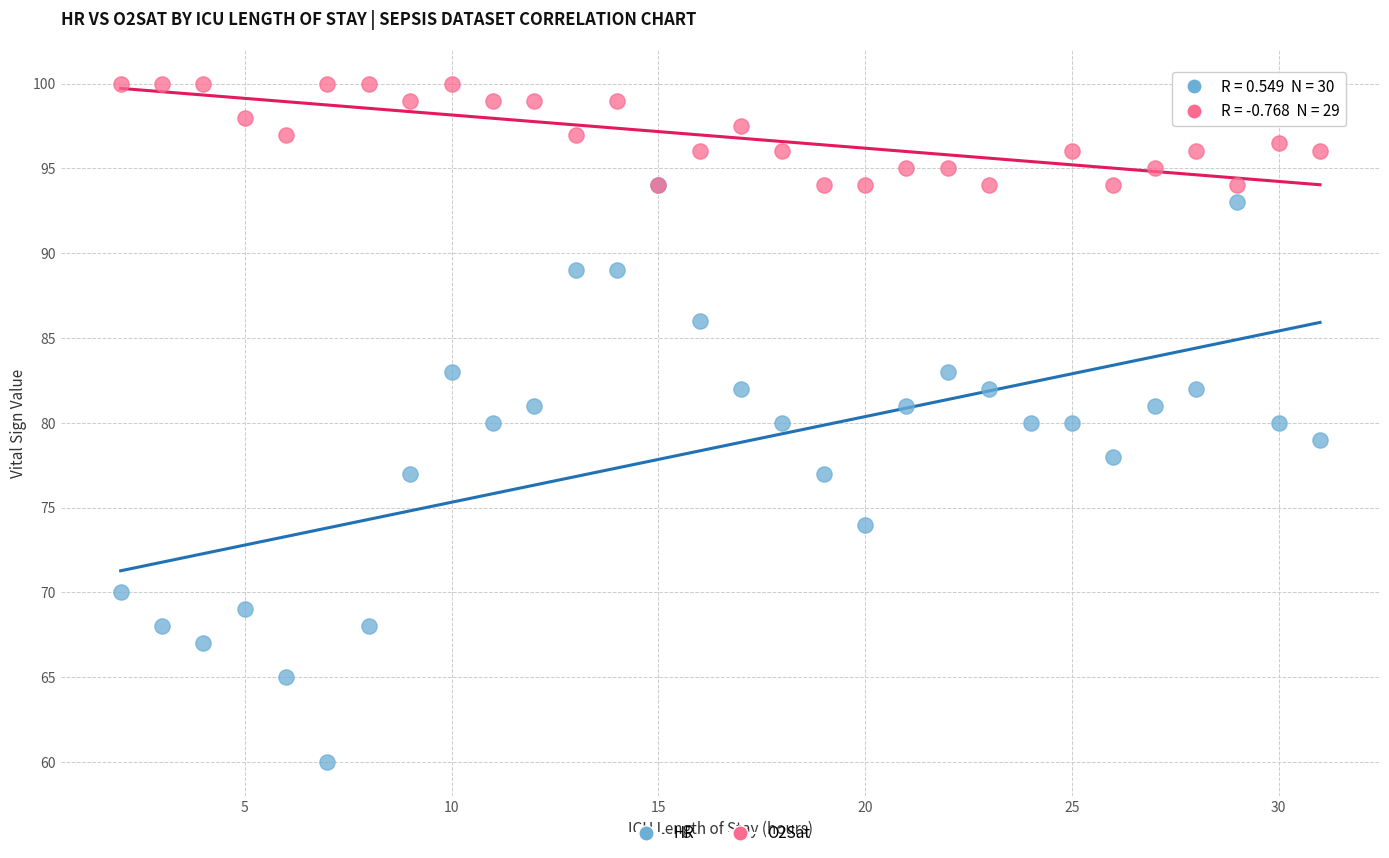

Which series reaches the minimum Y coordinate?

HR